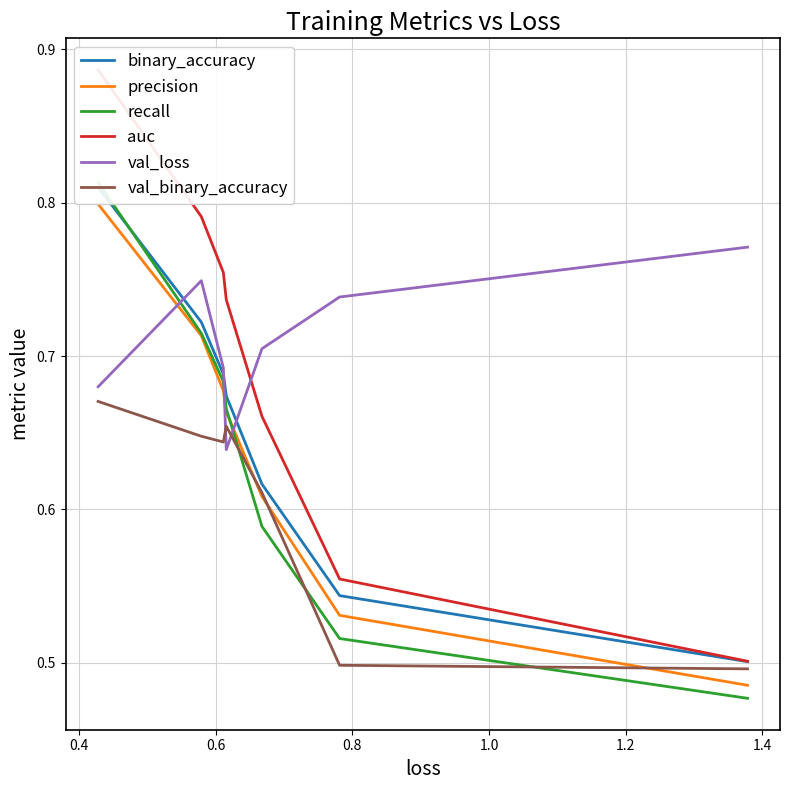

True or false: recall has a value of 1.1 at 1.4.

False